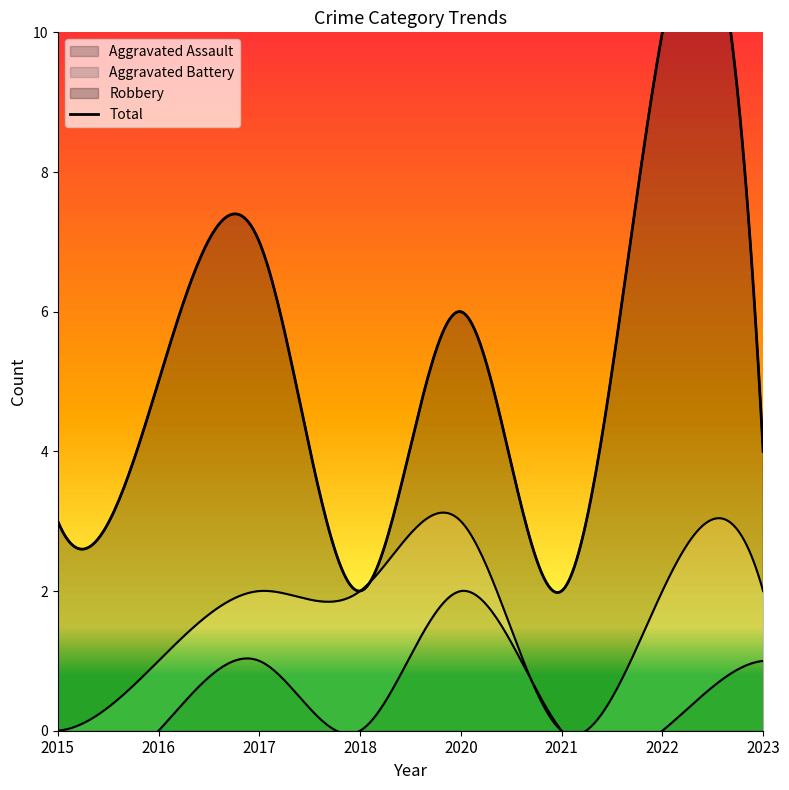

What is the highest value of the Aggravated Assault series?

2